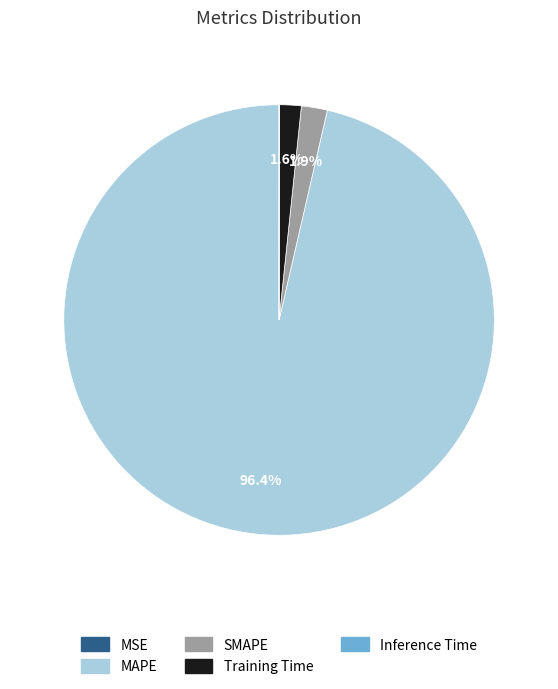

Does any single category account for the majority?

Yes